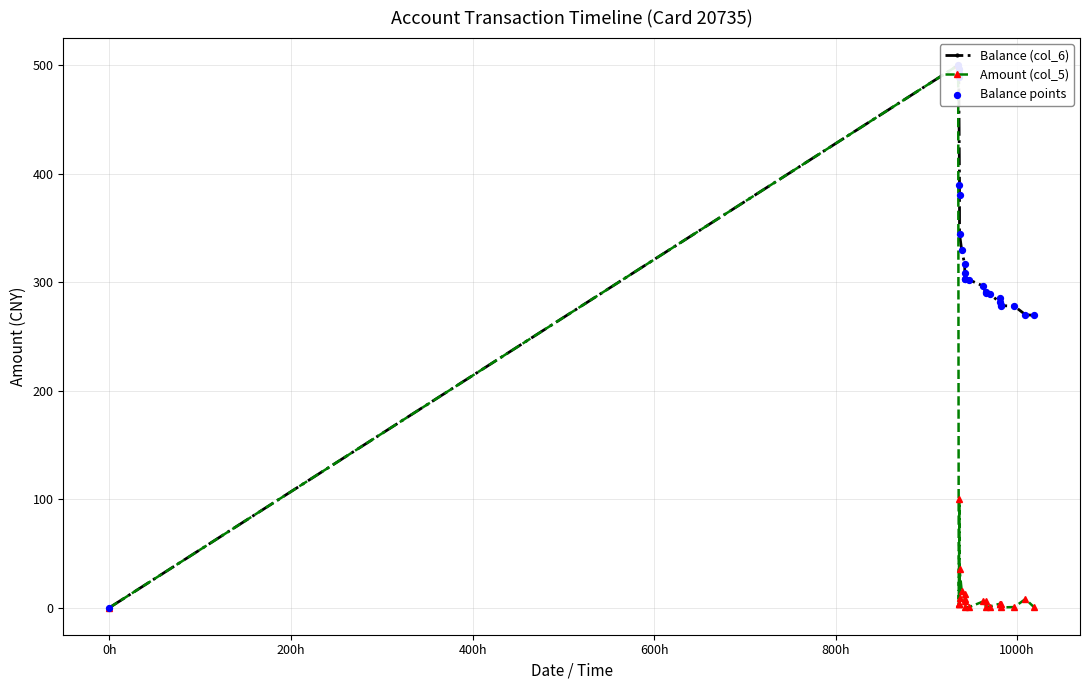

Which series has the largest total across all categories?

Balance (col_6)